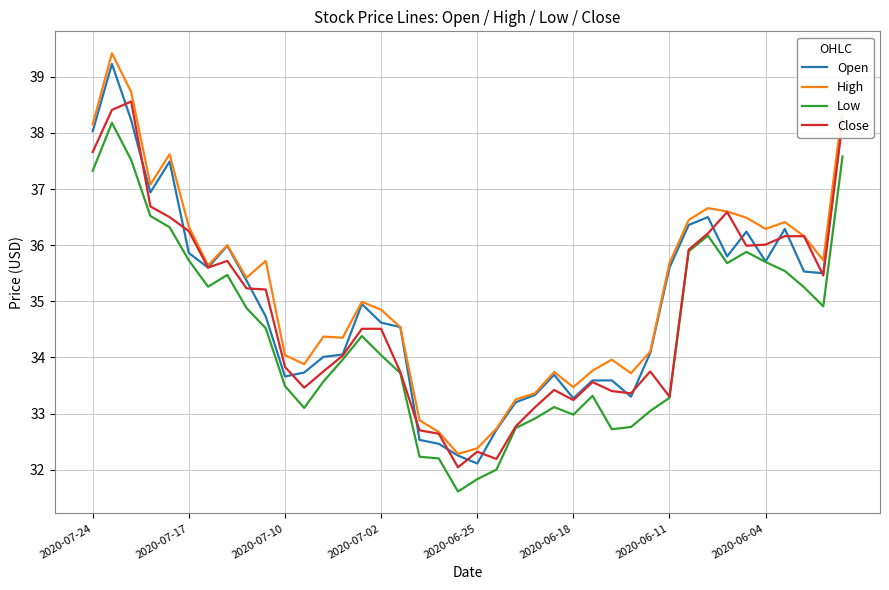

At how many categories does at least one series exceed 38?

4